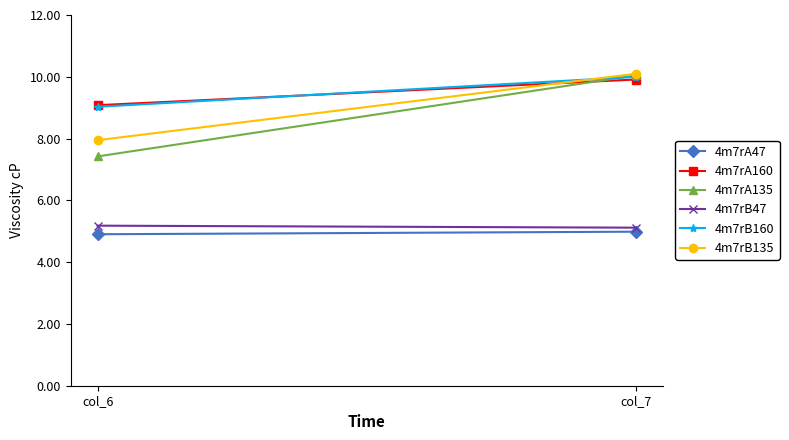

What are all the series names shown in the legend?

4m7rA47, 4m7rA160, 4m7rA135, 4m7rB47, 4m7rB160, 4m7rB135